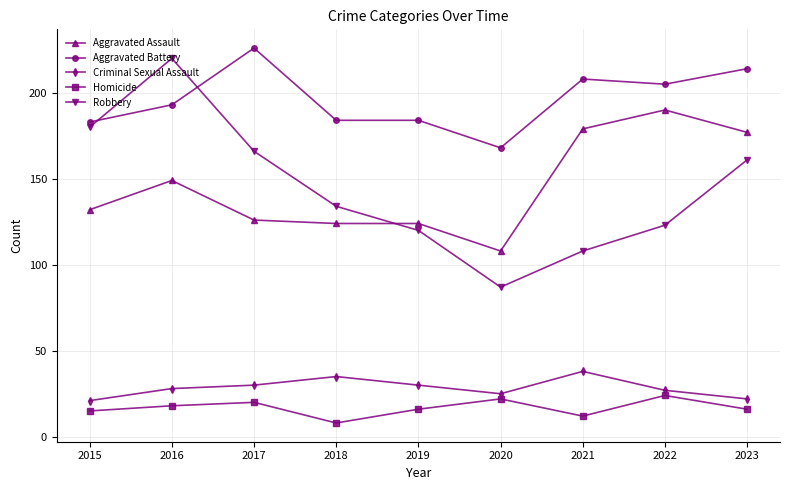

How many categories are shown in the chart?

9